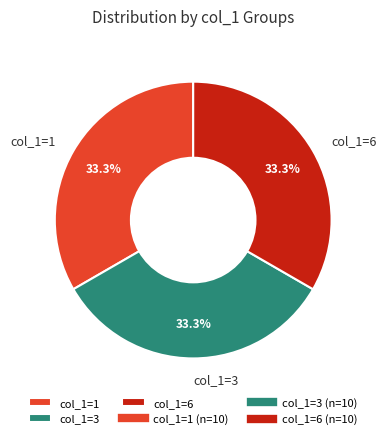

Approximately how many times larger is the value at col_1=1 compared to col_1=3?

1.0